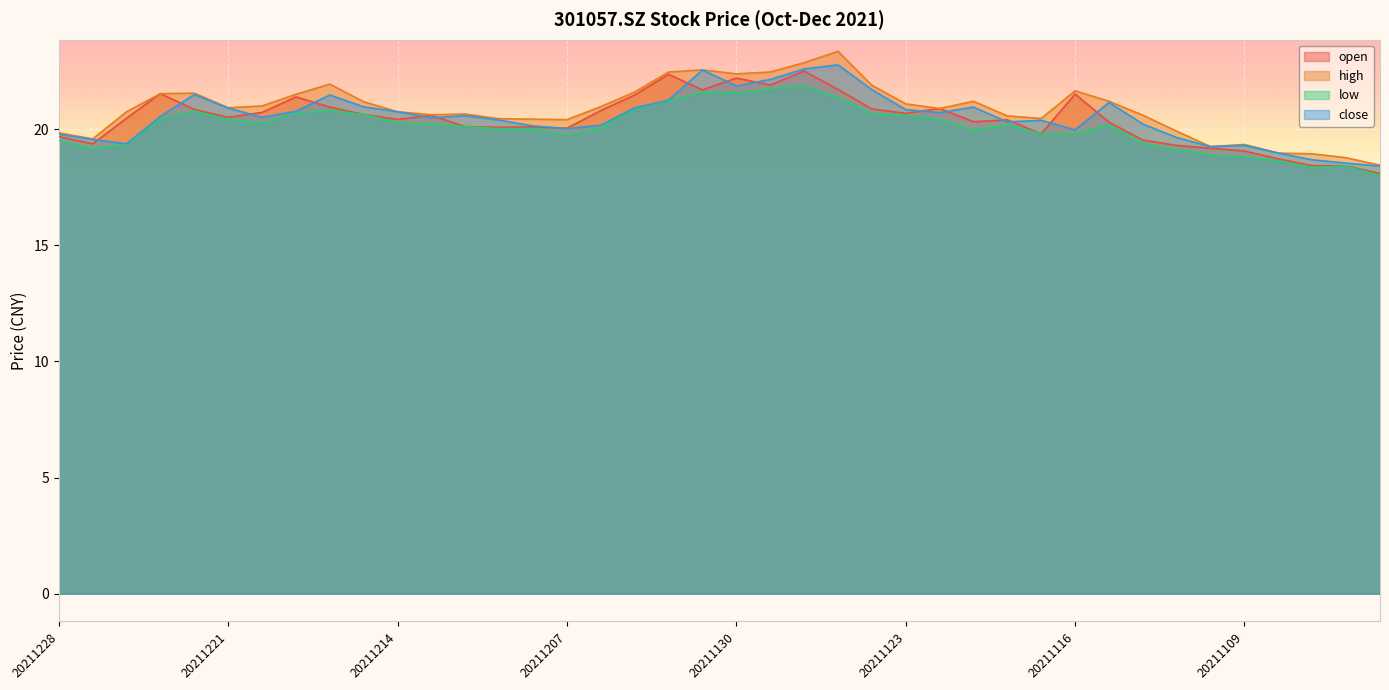

What is the sum of the low values at 20211129 and 20211202?

42.9